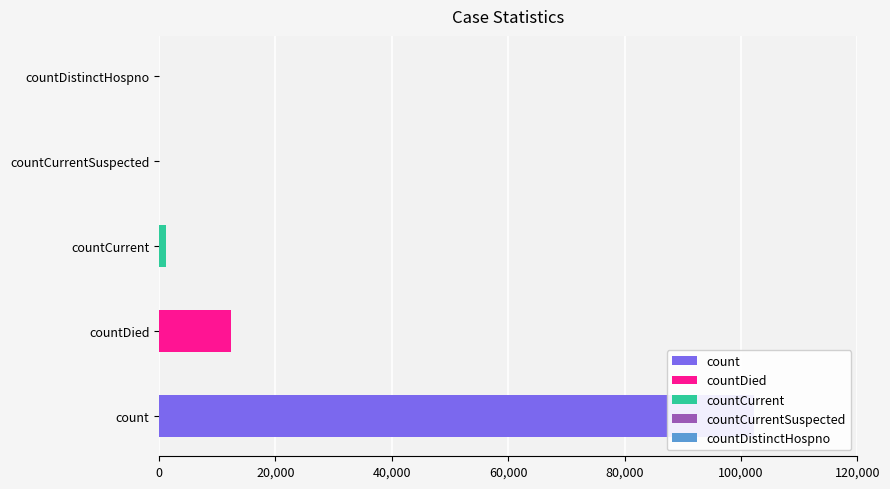

Is it true that the value at countCurrent is 1239?

True